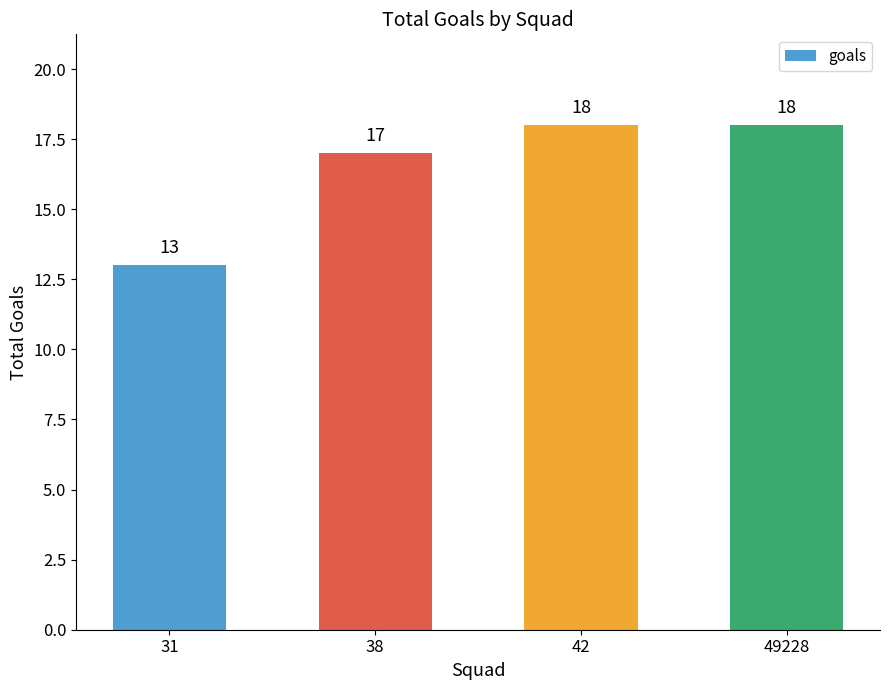

What is the minimum value shown in the chart?

13